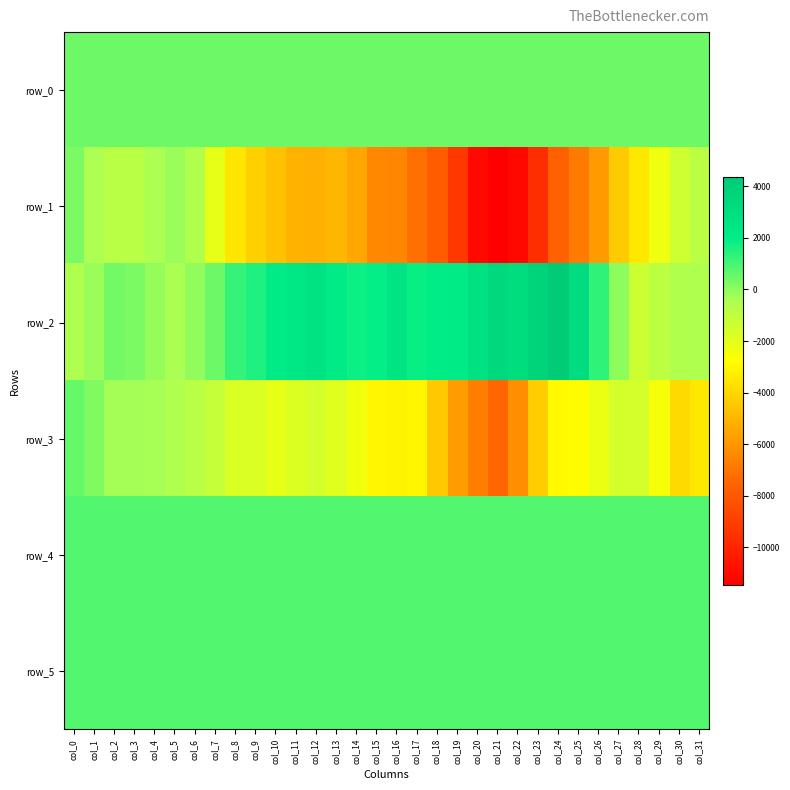

Which has a higher value, col_14 or col_10?

col_14